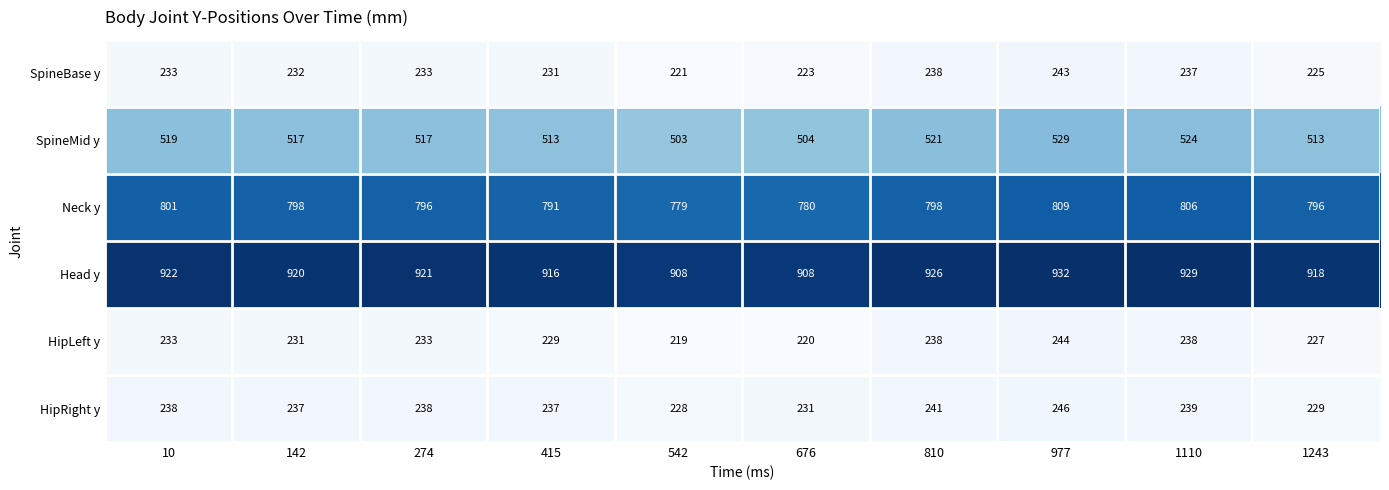

What is the difference between the maximum and minimum values in the SpineBase y series?

22